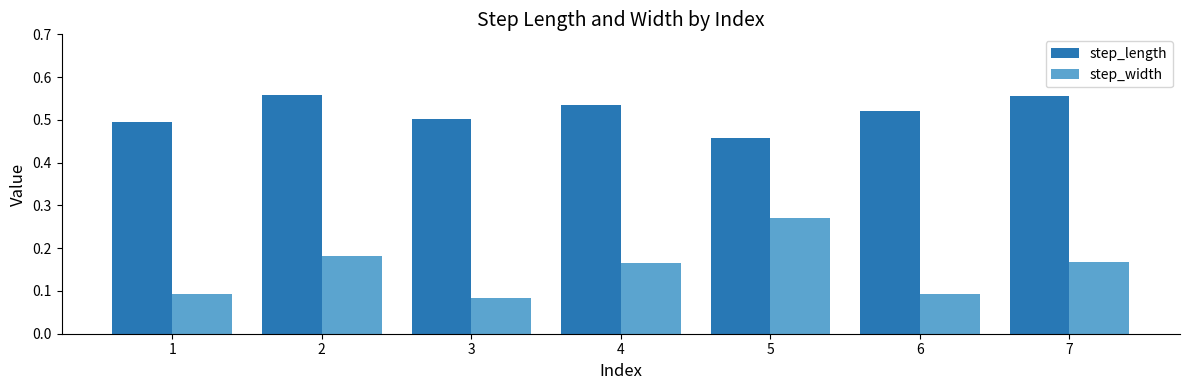

Which series has the largest total across all categories?

step_length